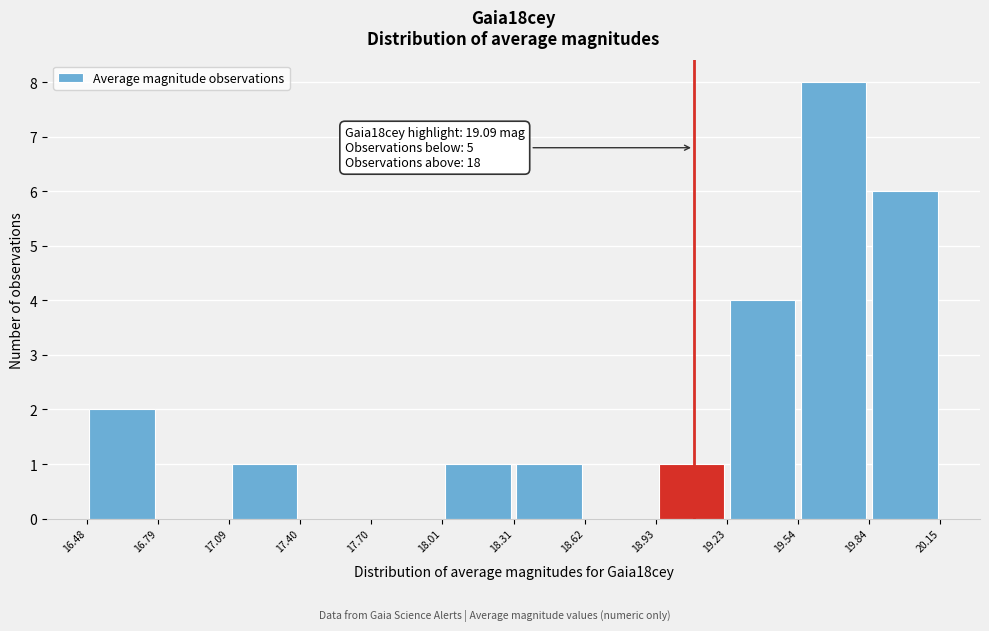

Which range on the x-axis has the tallest bar?

19.54 to 19.84